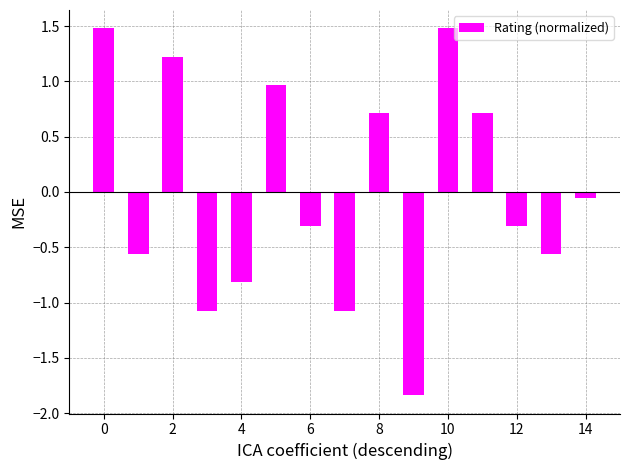

What is the difference between the second highest and second lowest values?

2.6